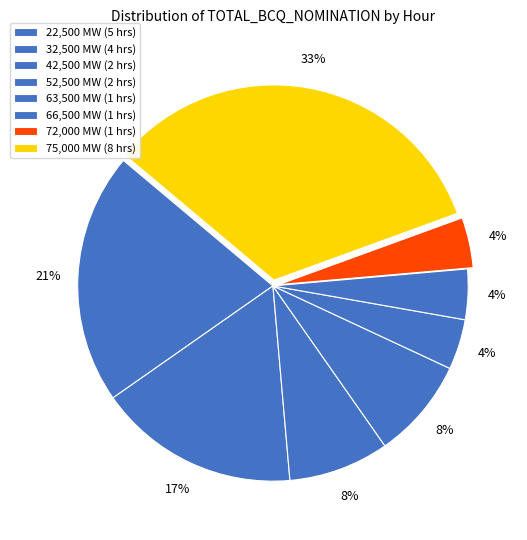

What is the largest slice in the pie chart?

75000